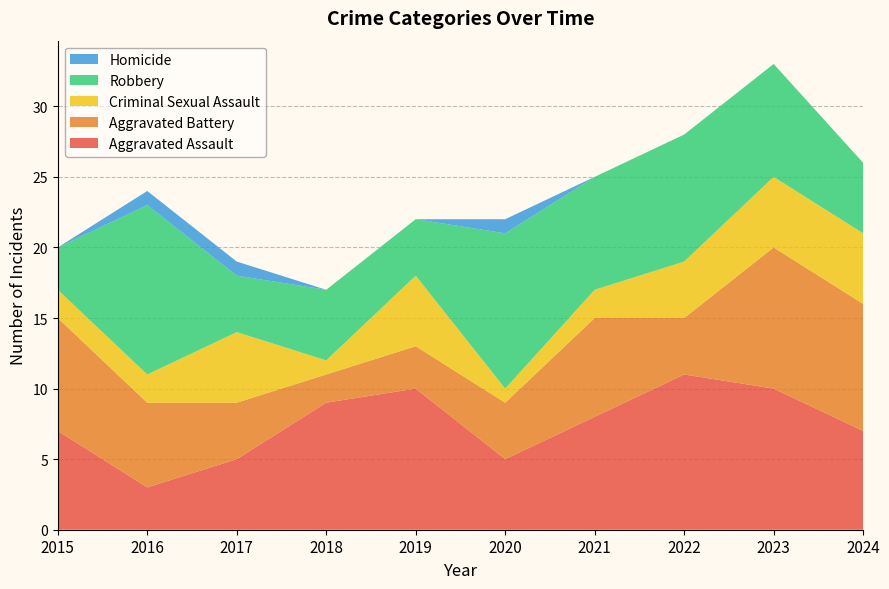

Reading left to right, what are all the values shown in this chart?

Aggravated Assault: 2015=7	2016=3	2017=5	2018=9	2019=10	2020=5	2021=8	2022=11	2023=10	2024=7
Aggravated Battery: 2015=8	2016=6	2017=4	2018=2	2019=3	2020=4	2021=7	2022=4	2023=10	2024=9
Criminal Sexual Assault: 2015=2	2016=2	2017=5	2018=1	2019=5	2020=1	2021=2	2022=4	2023=5	2024=5
Robbery: 2015=3	2016=12	2017=4	2018=5	2019=4	2020=11	2021=8	2022=9	2023=8	2024=5
Homicide: 2015=0	2016=1	2017=1	2018=0	2019=0	2020=1	2021=0	2022=0	2023=0	2024=0